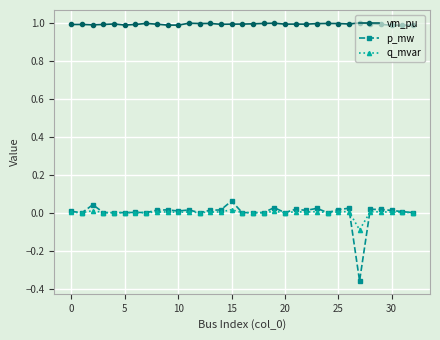

How many lines are shown in the chart?

3